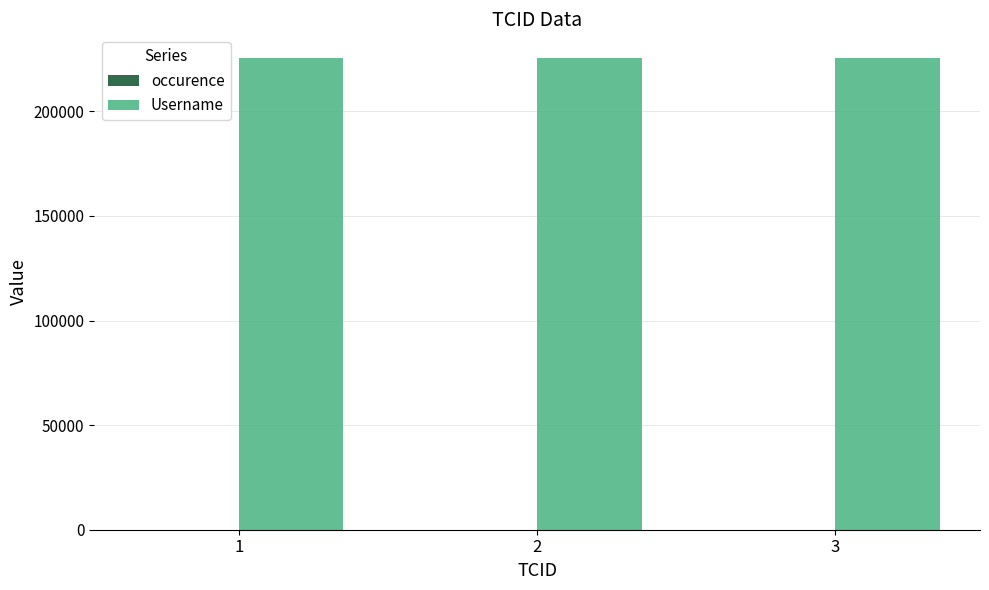

What is the maximum value shown in the chart?

225564